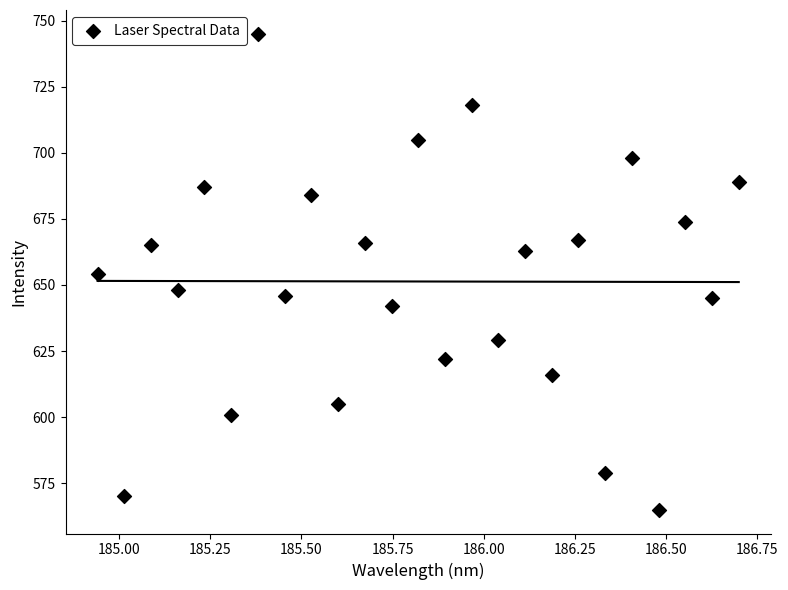

What is the range of Y values (max minus min)?

180